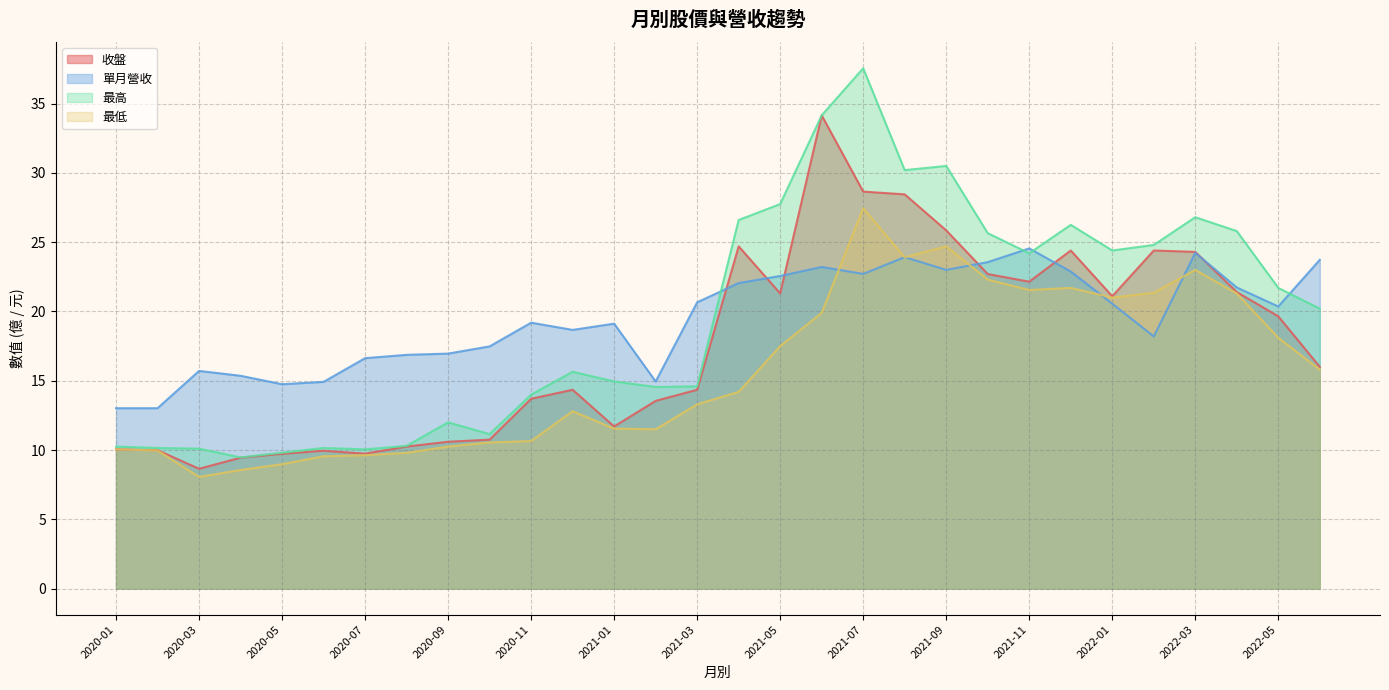

What is the highest value of the 最高 series?

37.5